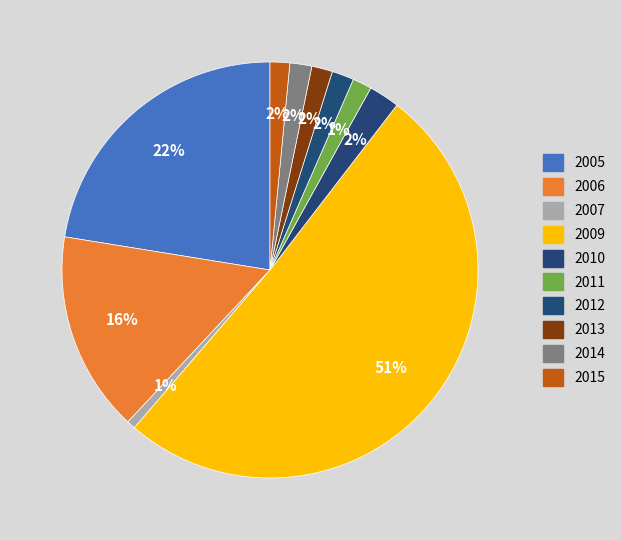

How many segments does this pie chart have?

10